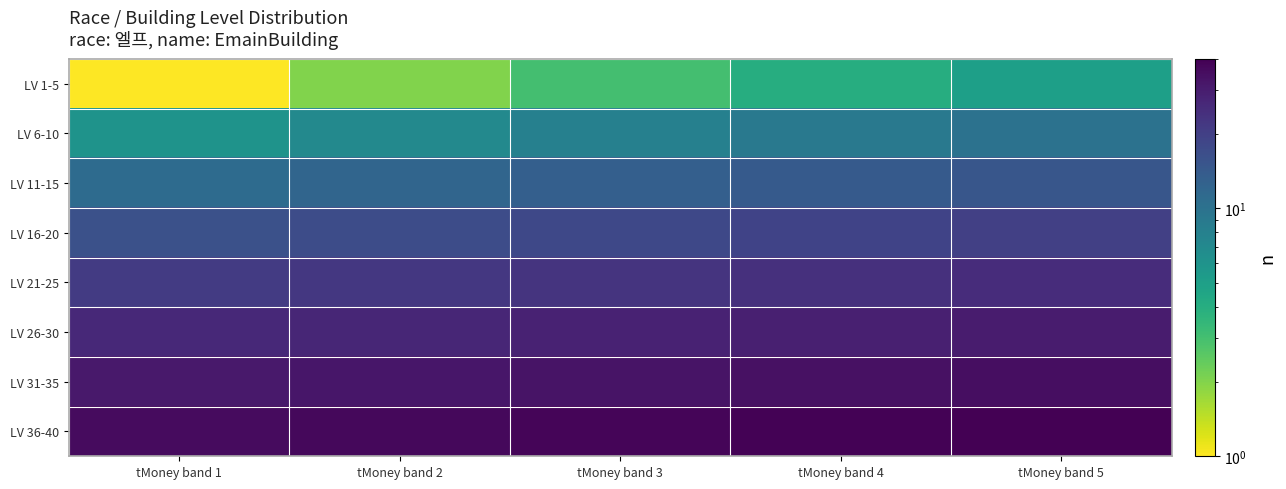

What is the spread (max minus min) of values at tMoney band 3?

35